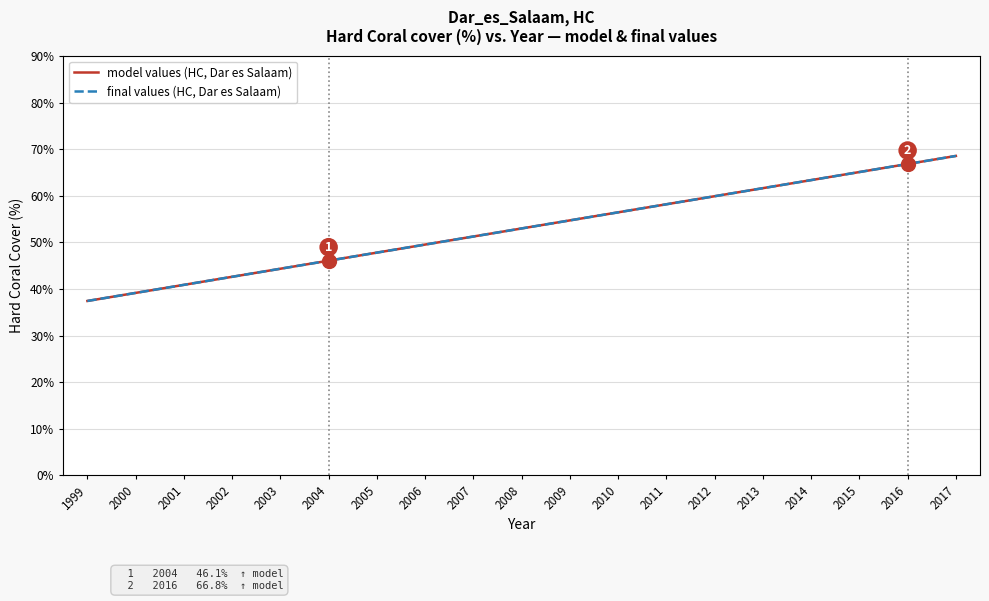

Does the chart have visible grid lines?

Yes